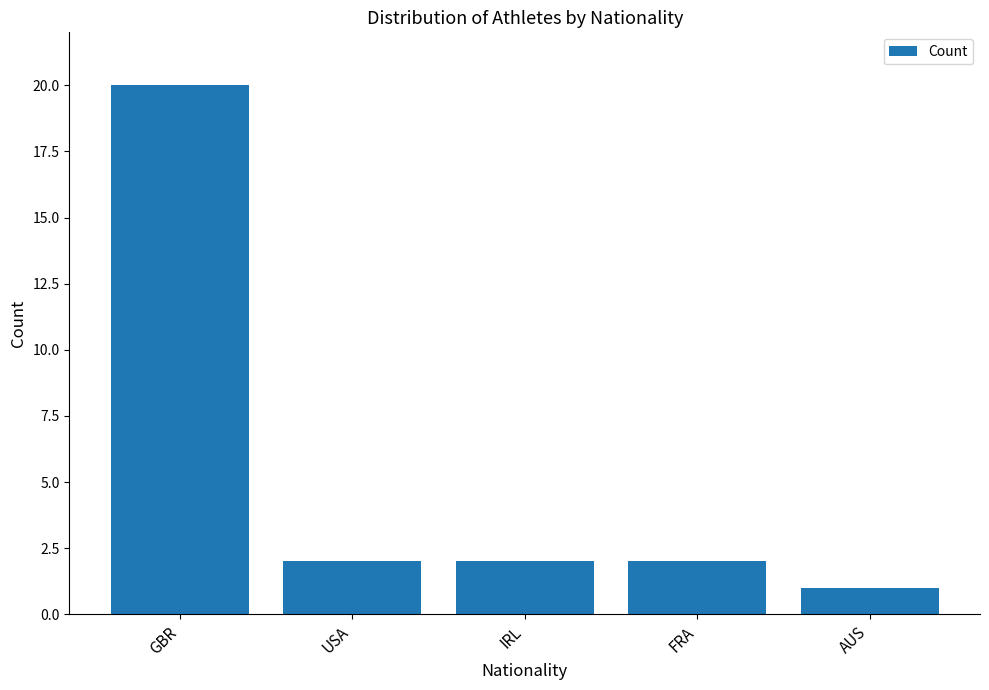

The chart shows a value of 29 at GBR. True or false?

False